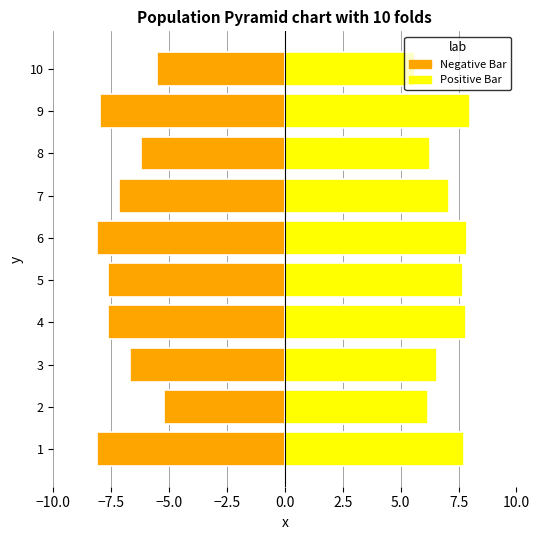

Which series has the widest spread of values?

Negative Bar